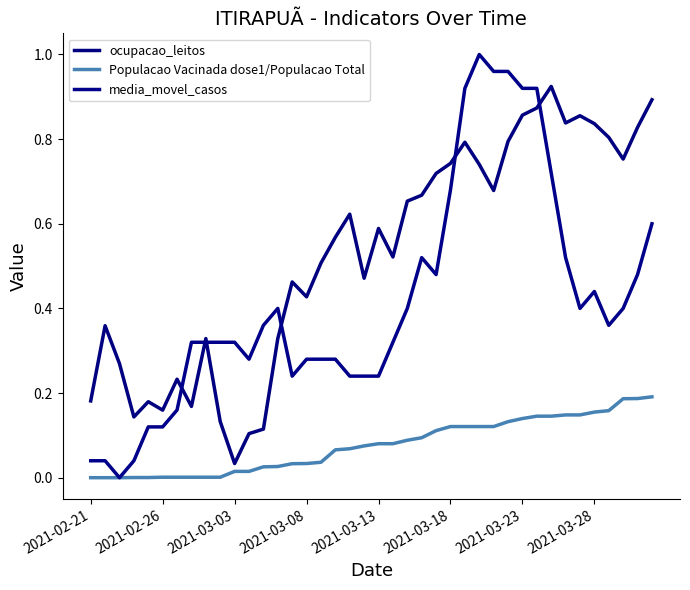

True or false: ocupacao_leitos and Populacao Vacinada dose1/Populacao Total intersect in this chart.

False